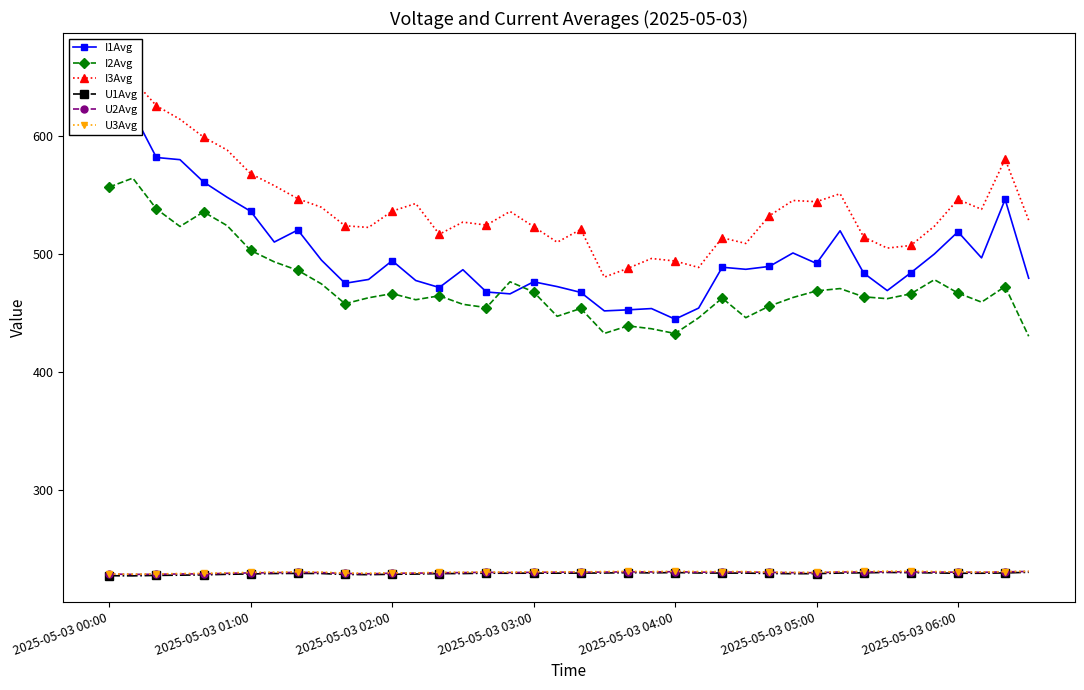

True or false: I2Avg and U1Avg cross at least once.

False